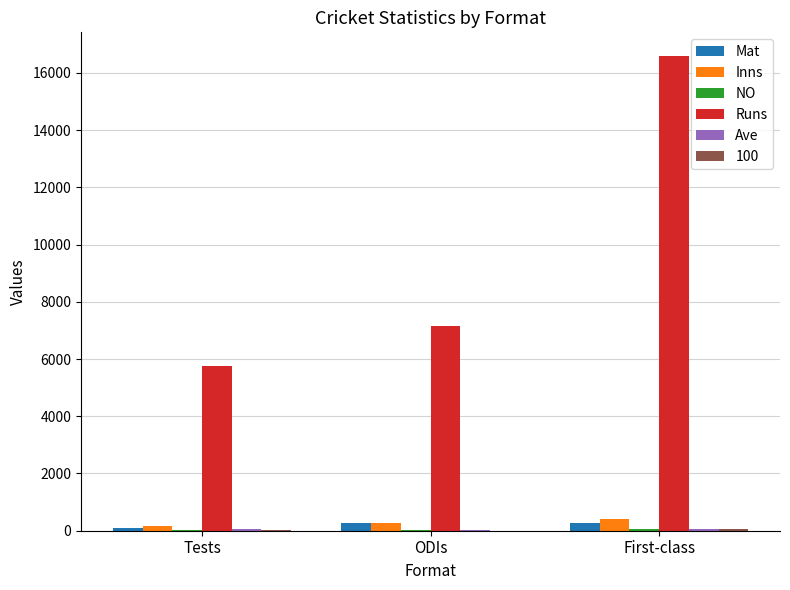

At which category is the sum across all series the highest?

First-class